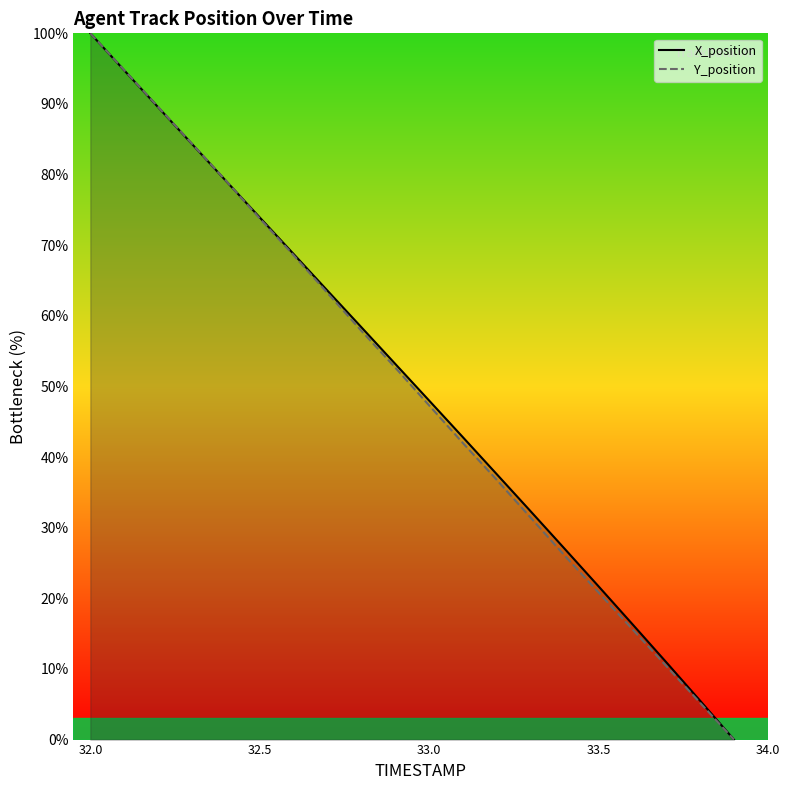

How many categories are shown in the chart?

20